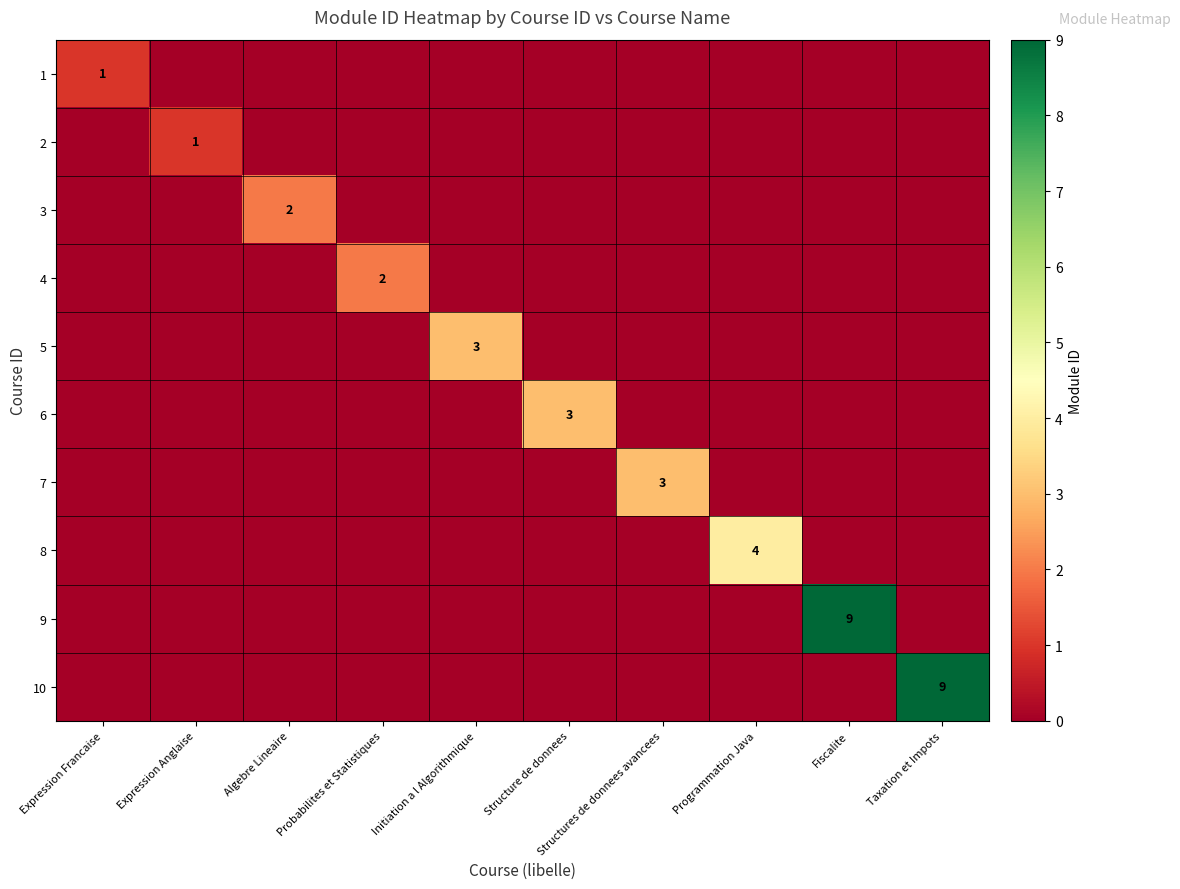

True or false: 5 has a value of 1 at Initiation a l Algorithmique.

False